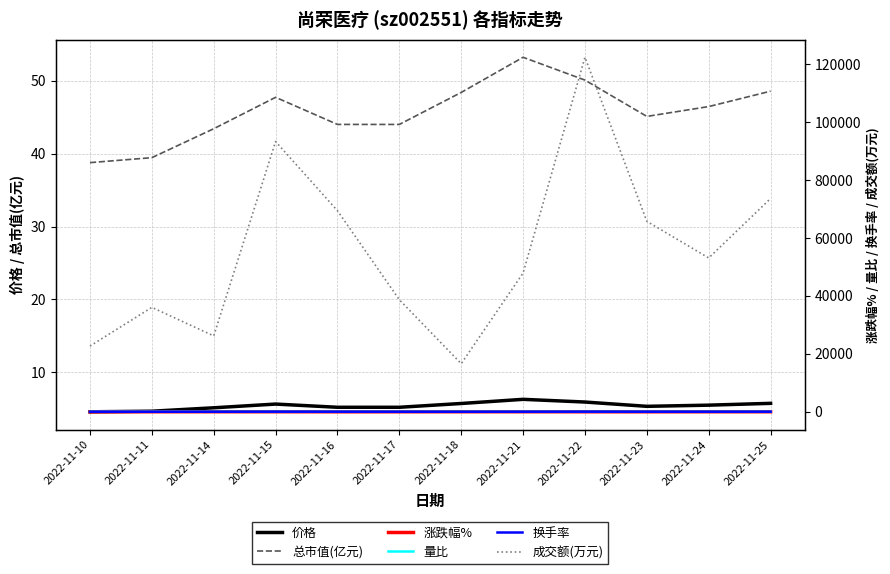

Where is the first local maximum for 成交额(万元)?

2022-11-11